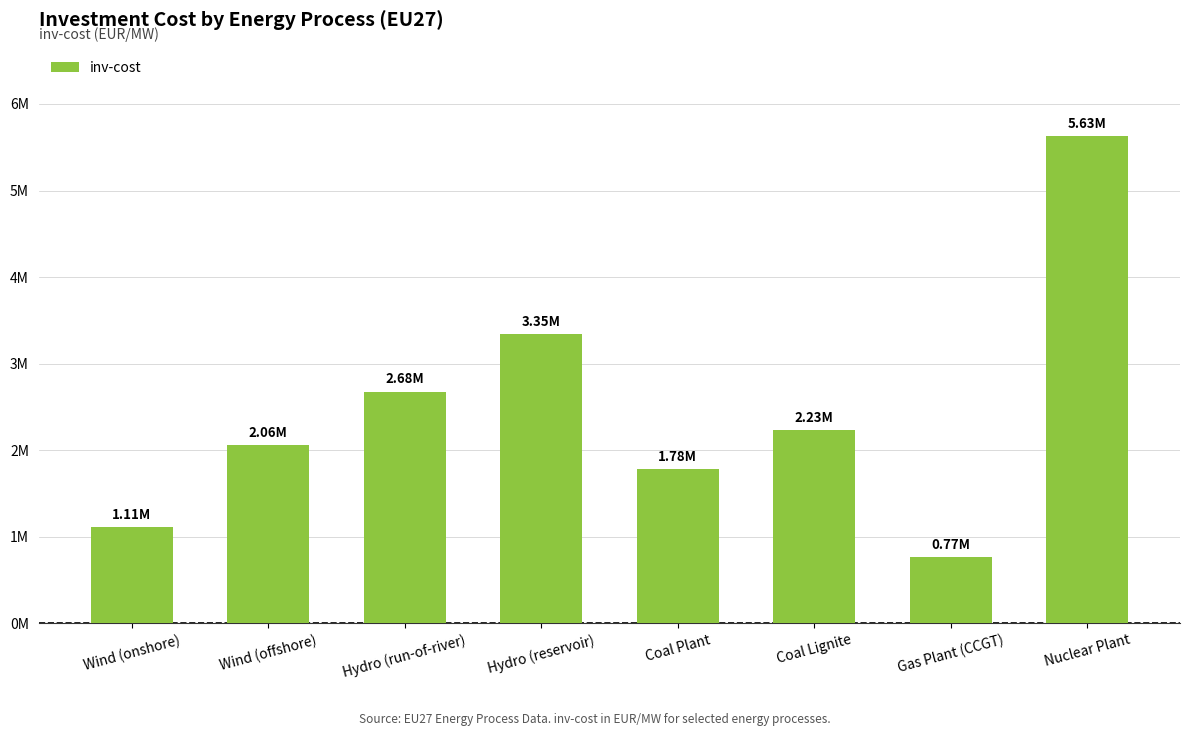

Does the chart contain any negative values?

No